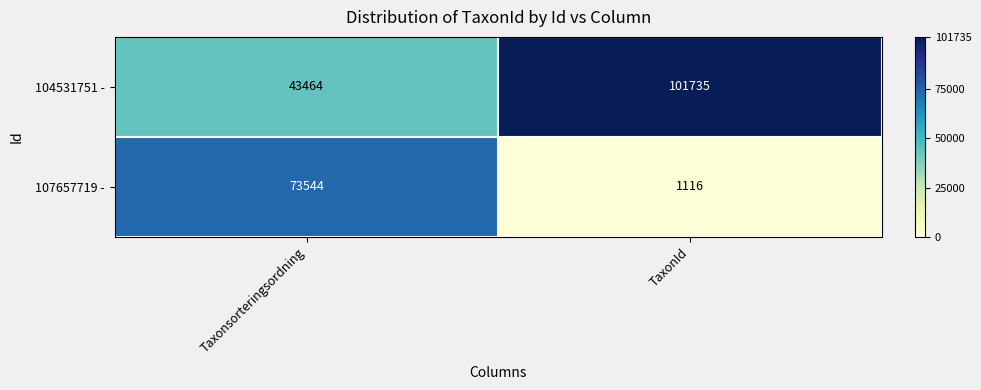

What is the difference between the maximum and minimum values in the 104531751 - series?

58271